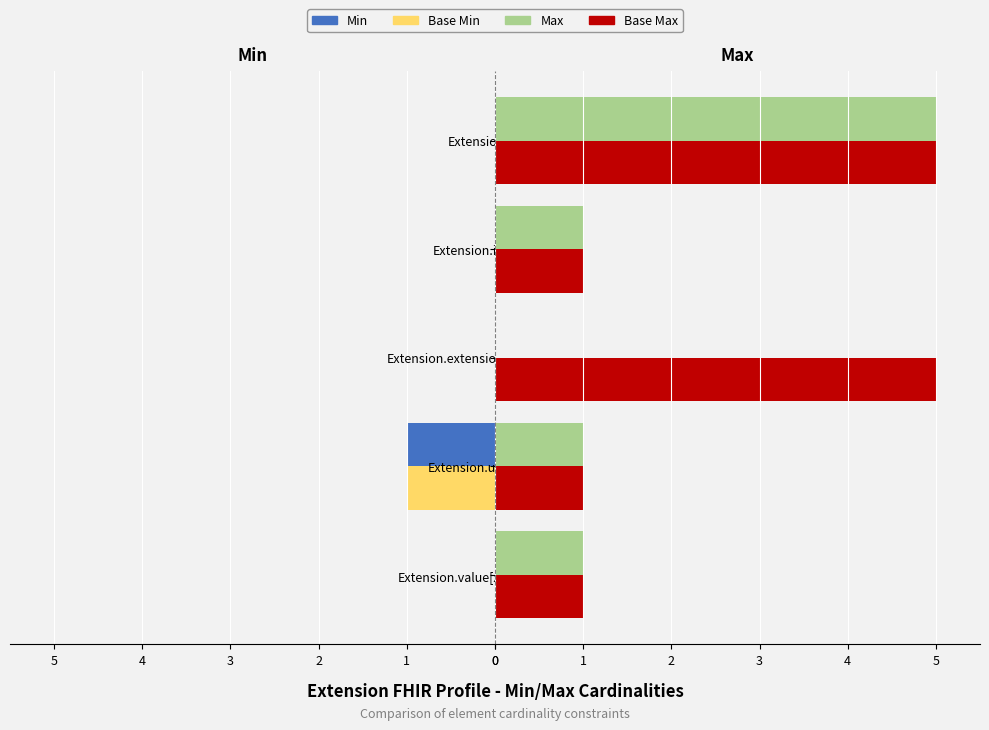

Which series has the widest spread of values?

Max